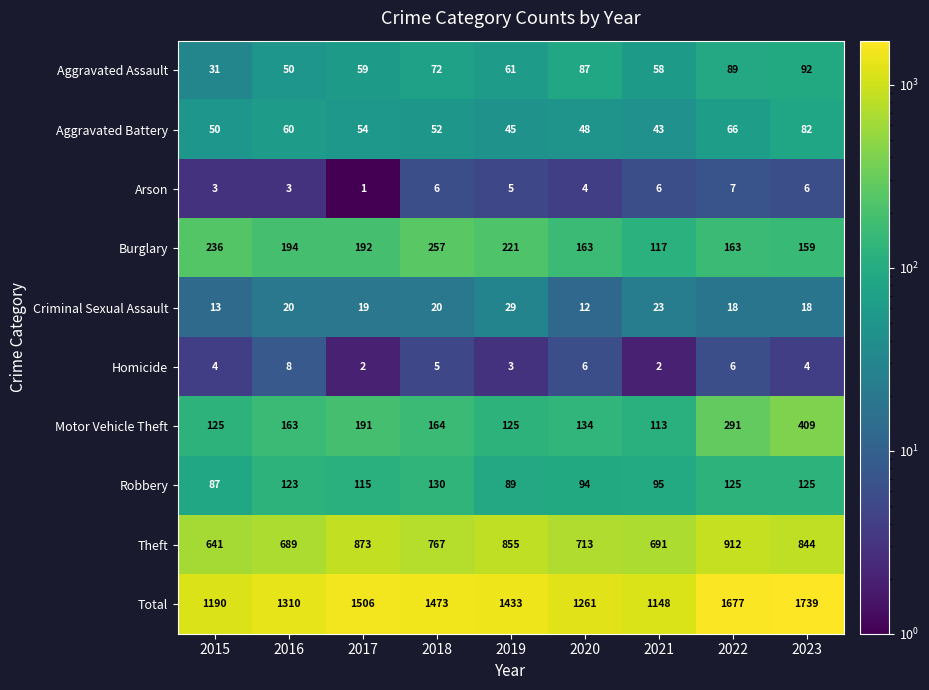

Which label corresponds to the smallest value in the chart?

2017